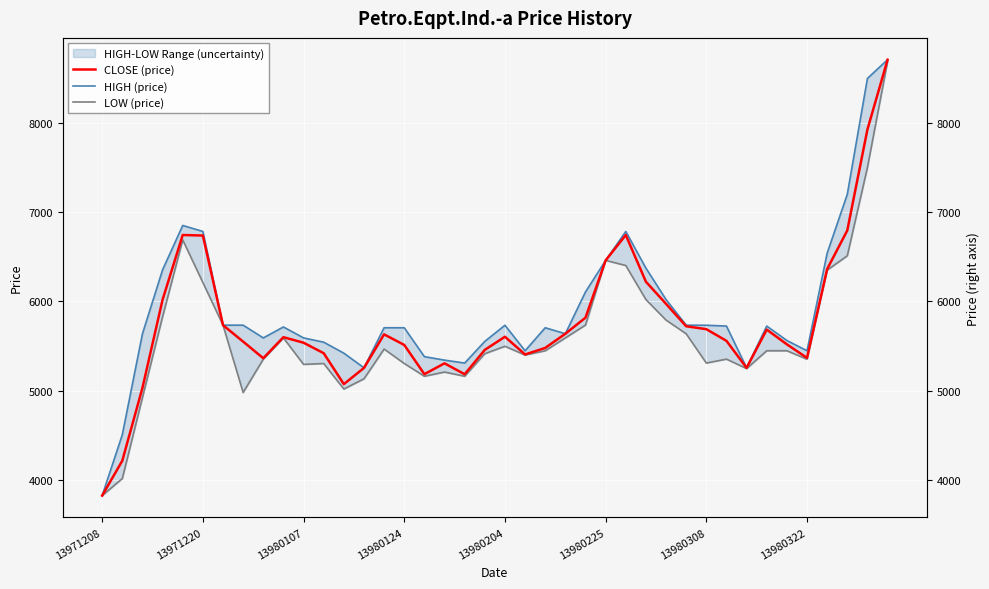

How many lines are shown in the chart?

3